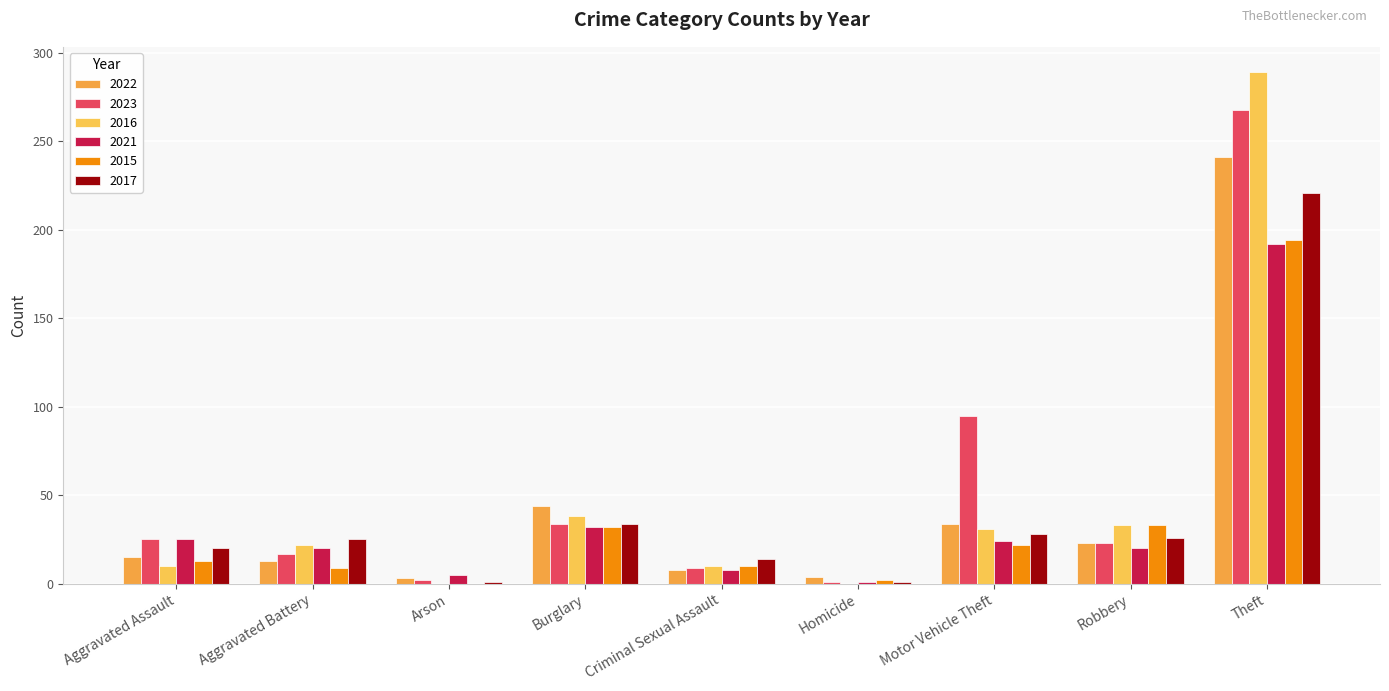

Reading right to left, what are all the values shown in this chart?

2022: Theft=241	Robbery=23	Motor Vehicle Theft=34	Homicide=4	Criminal Sexual Assault=8	Burglary=44	Arson=3	Aggravated Battery=13	Aggravated Assault=15
2023: Theft=268	Robbery=23	Motor Vehicle Theft=95	Homicide=1	Criminal Sexual Assault=9	Burglary=34	Arson=2	Aggravated Battery=17	Aggravated Assault=25
2016: Theft=289	Robbery=33	Motor Vehicle Theft=31	Homicide=0	Criminal Sexual Assault=10	Burglary=38	Arson=0	Aggravated Battery=22	Aggravated Assault=10
2021: Theft=192	Robbery=20	Motor Vehicle Theft=24	Homicide=1	Criminal Sexual Assault=8	Burglary=32	Arson=5	Aggravated Battery=20	Aggravated Assault=25
2015: Theft=194	Robbery=33	Motor Vehicle Theft=22	Homicide=2	Criminal Sexual Assault=10	Burglary=32	Arson=0	Aggravated Battery=9	Aggravated Assault=13
2017: Theft=221	Robbery=26	Motor Vehicle Theft=28	Homicide=1	Criminal Sexual Assault=14	Burglary=34	Arson=1	Aggravated Battery=25	Aggravated Assault=20